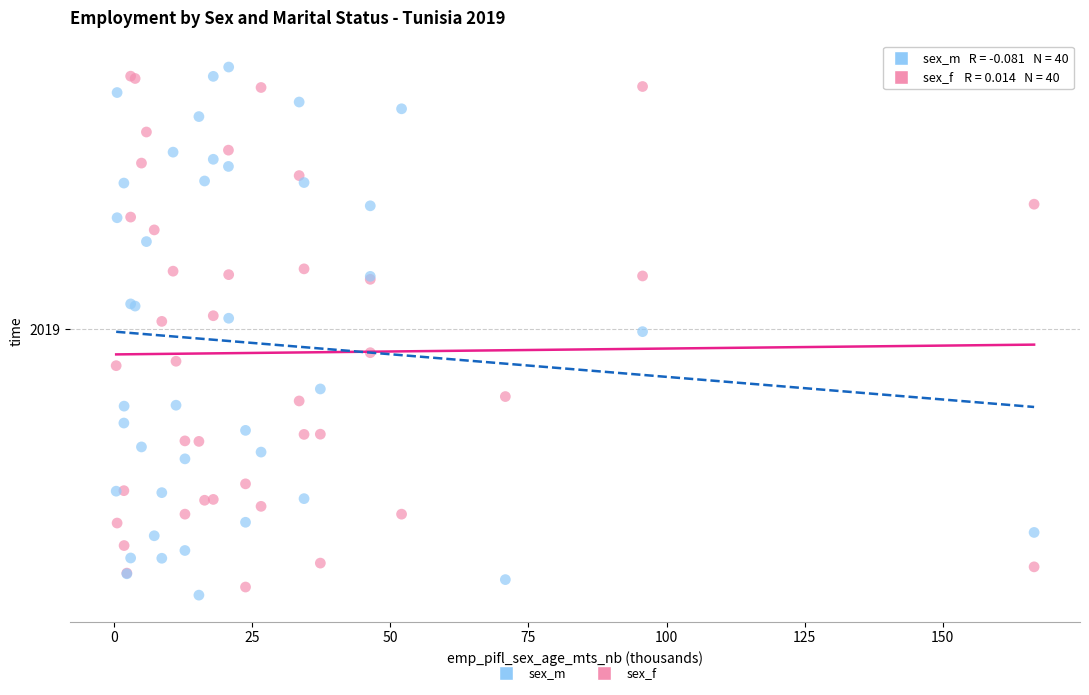

Which series reaches the minimum Y coordinate?

sex_m